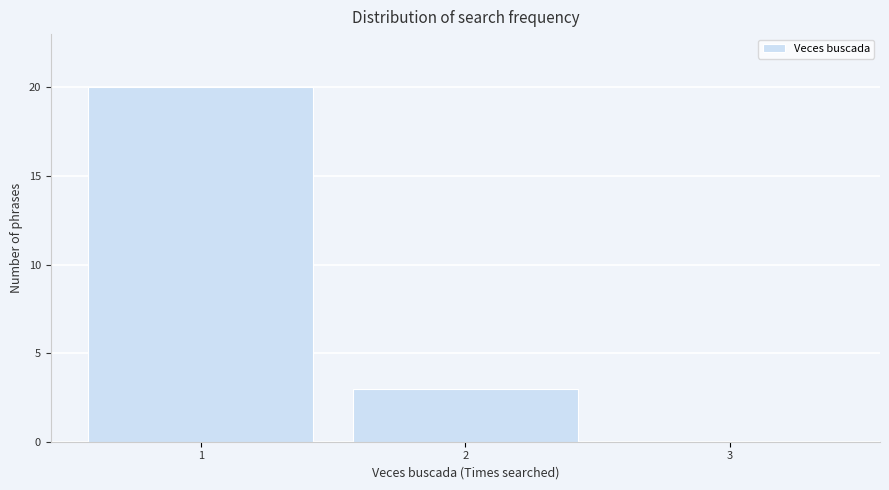

How tall is the bar that spans 0.5 to 1.5 on the x-axis? The values are not printed on the chart, so give them approximately, as read against the axis.

20